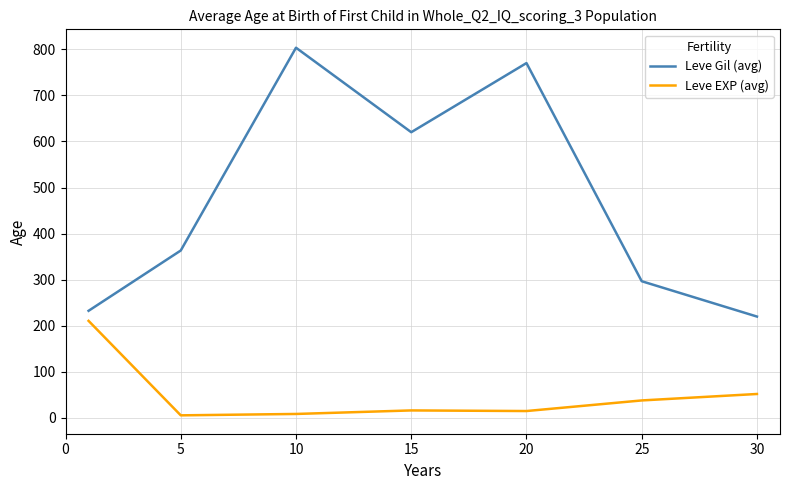

What is the lowest value of the Leve Gil (avg) series?

220.0